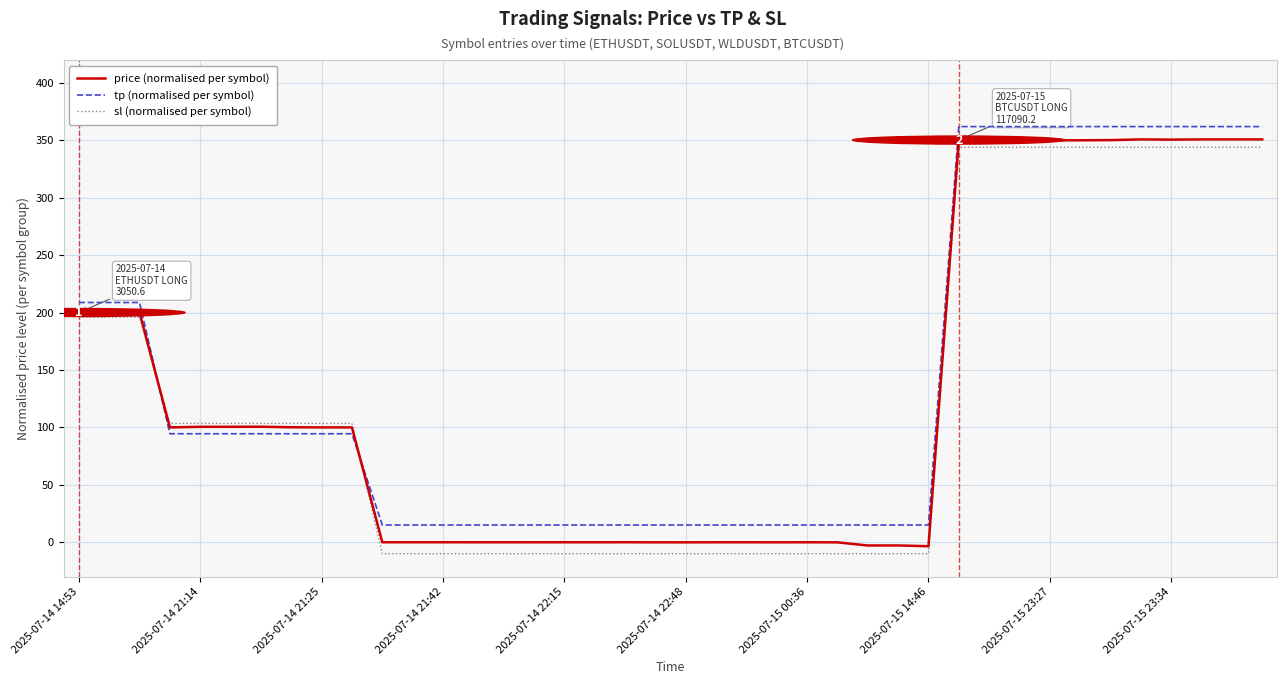

What is the maximum value for tp (normalised per symbol)?

362.0